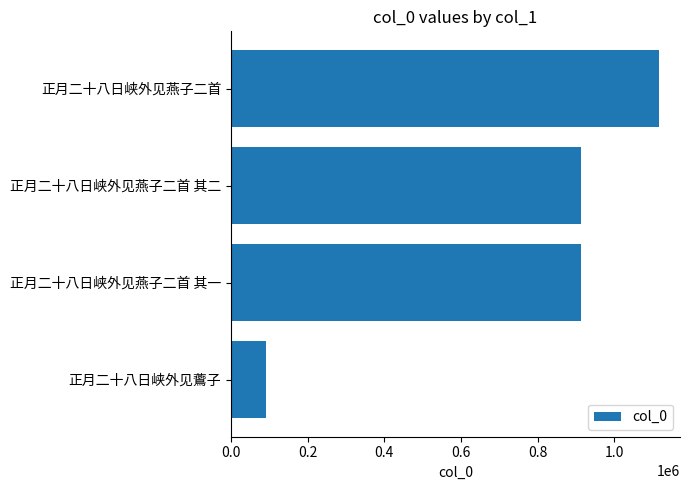

What is the difference between the second highest and second lowest values?

1